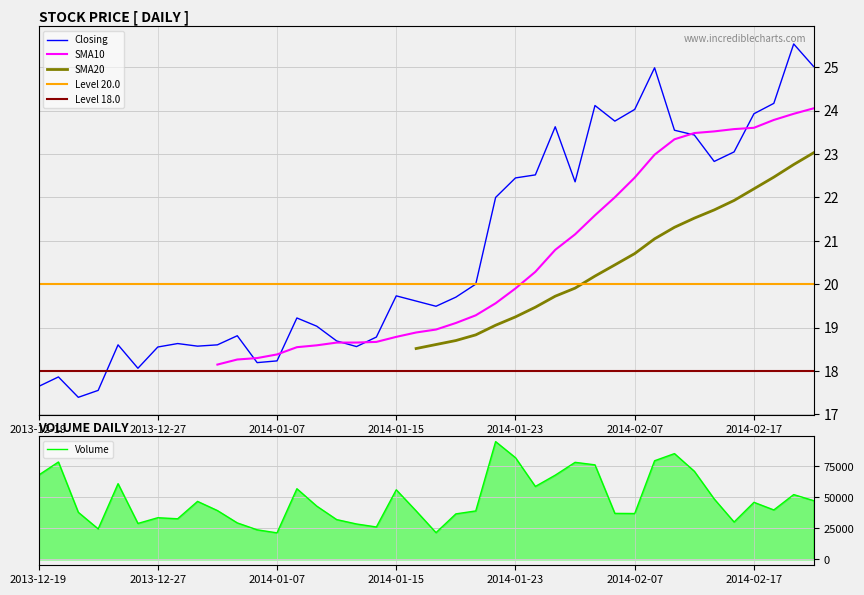

Rank the categories by Closing value from lowest to highest.

2013-12-23, 2013-12-24, 2013-12-19, 2013-12-20, 2013-12-26, 2014-01-06, 2014-01-07, 2013-12-27, 2014-01-13, 2013-12-31, 2013-12-25, 2014-01-02, 2013-12-30, 2014-01-10, 2014-01-14, 2014-01-03, 2014-01-09, 2014-01-08, 2014-01-17, 2014-01-16, 2014-01-20, 2014-01-15, 2014-01-21, 2014-01-22, 2014-01-28, 2014-01-23, 2014-01-24, 2014-02-13, 2014-02-14, 2014-02-12, 2014-02-11, 2014-01-27, 2014-01-30, 2014-02-17, 2014-02-07, 2014-01-29, 2014-02-18, 2014-02-10, 2014-02-20, 2014-02-19